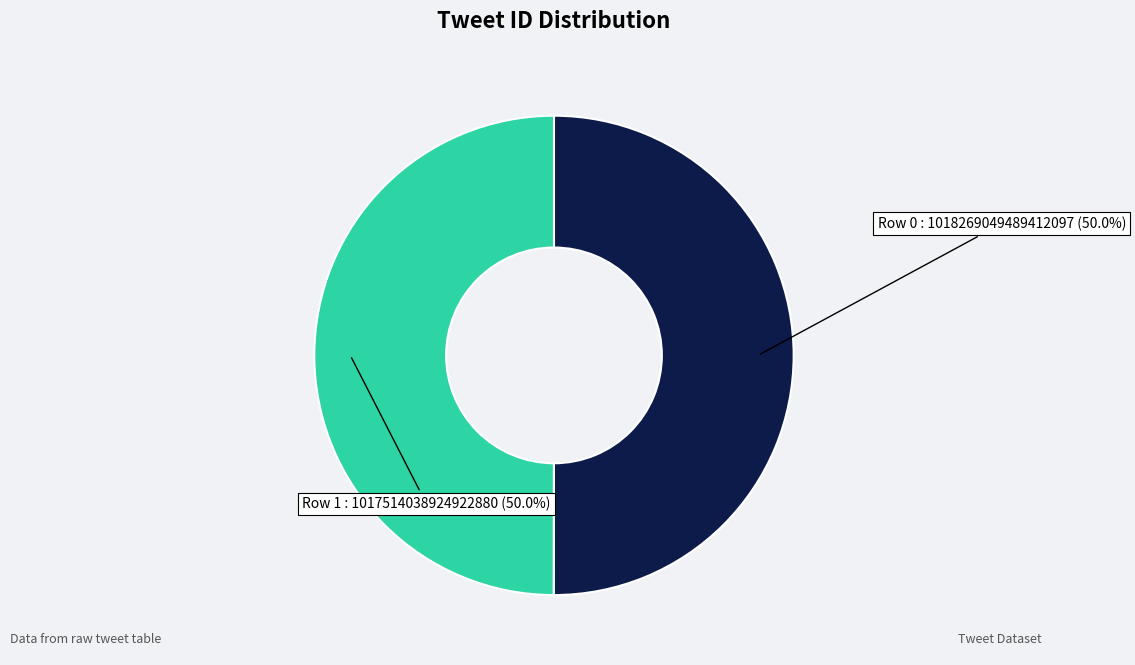

What percentage is the Row 1 slice, to the nearest percent?

50%